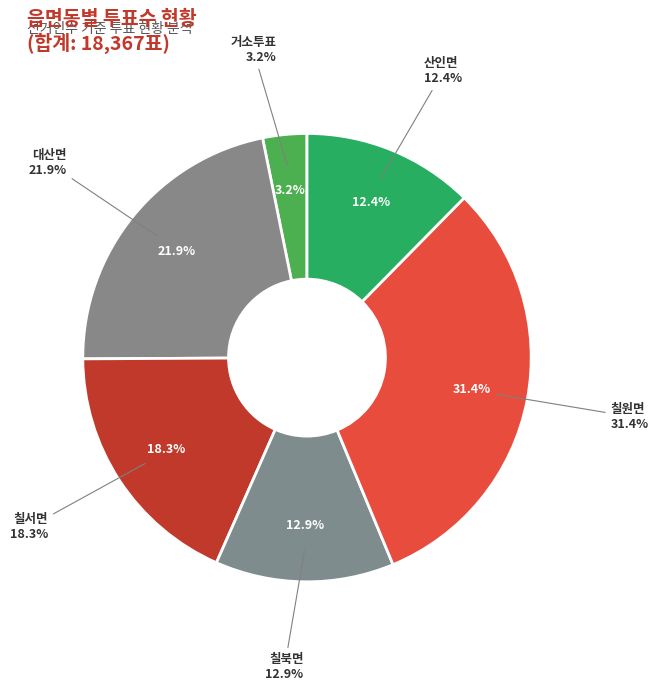

Is it true that 대산면 is 22% of the pie?

True